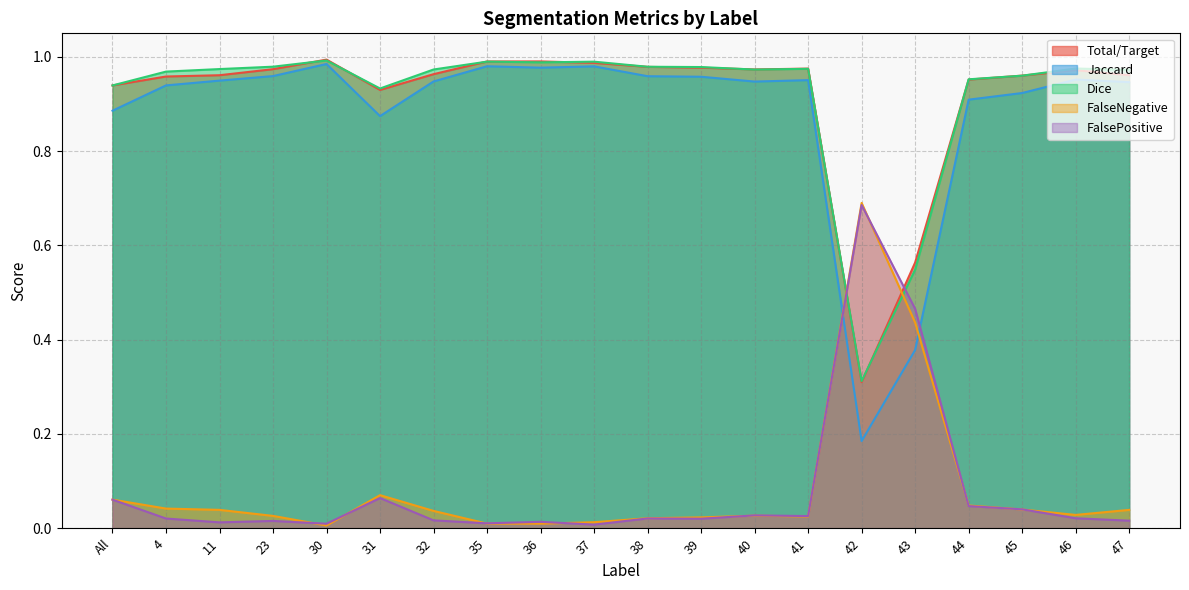

Which series has the largest range (max minus min)?

Jaccard